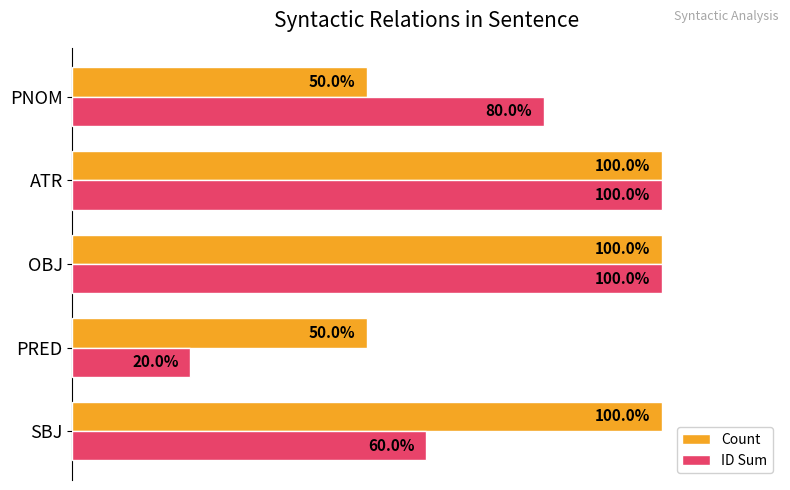

Which category has the lowest value across all series?

PRED